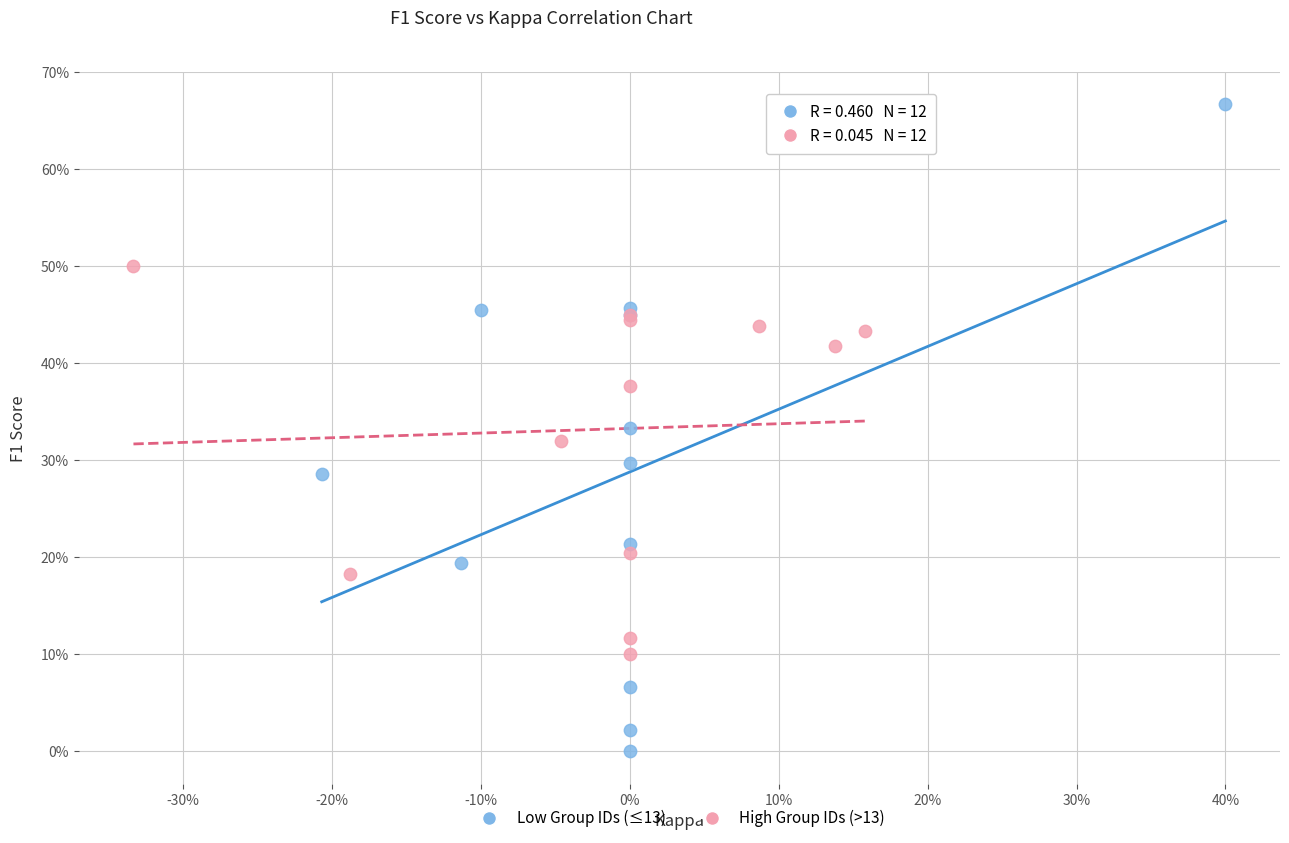

Which series contains the highest Y value?

Low Group IDs (≤13)